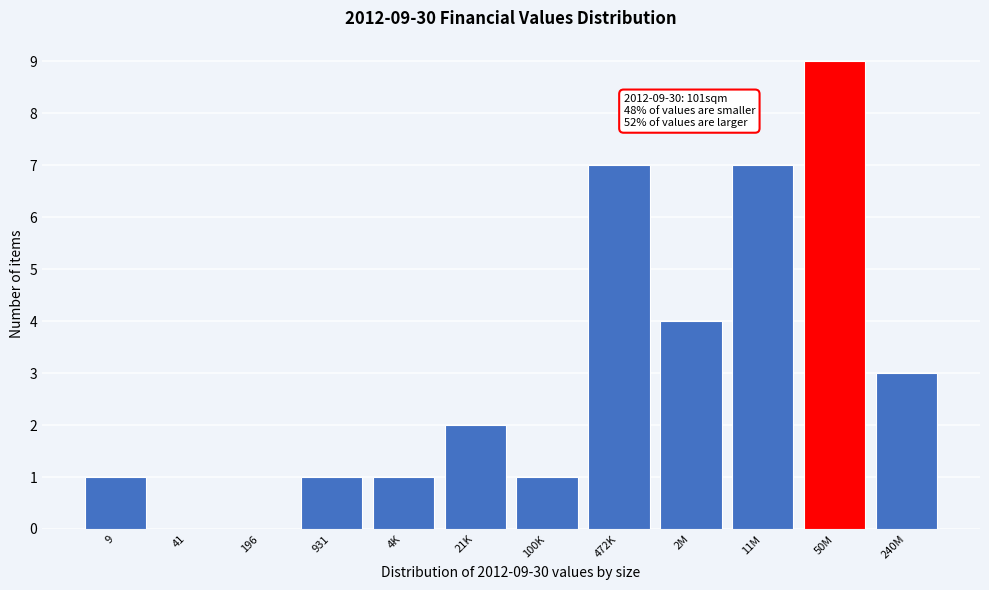

Reading left to right, list all the values displayed in this chart.

9=1	41=0	196=0	931=1	4K=1	21K=2	100K=1	472K=7	2M=4	11M=7	50M=9	240M=3